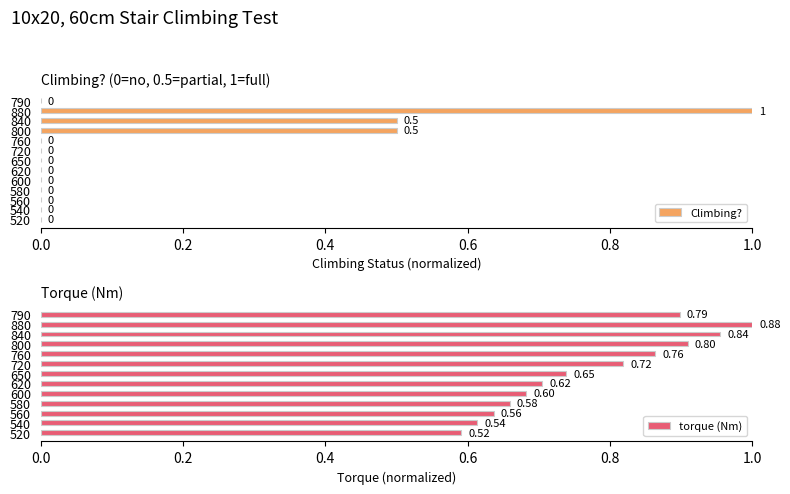

How many distinct data groups are displayed?

2